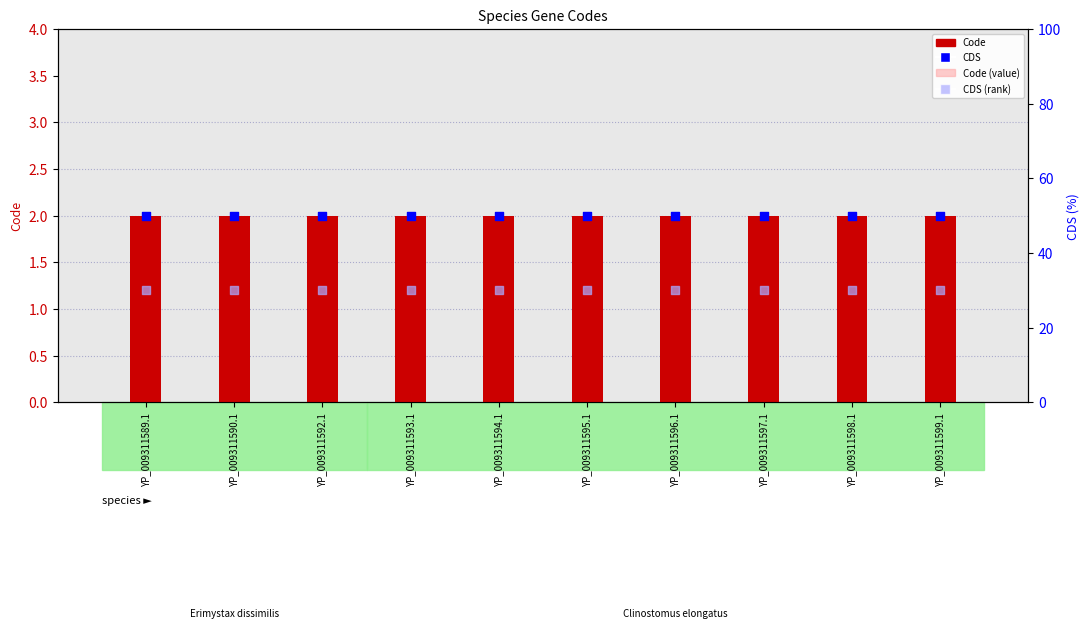

Which series reaches the maximum Y coordinate?

CDS